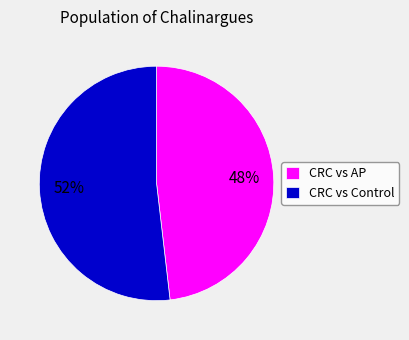

True or false: CRC vs AP accounts for 48% of the total.

True